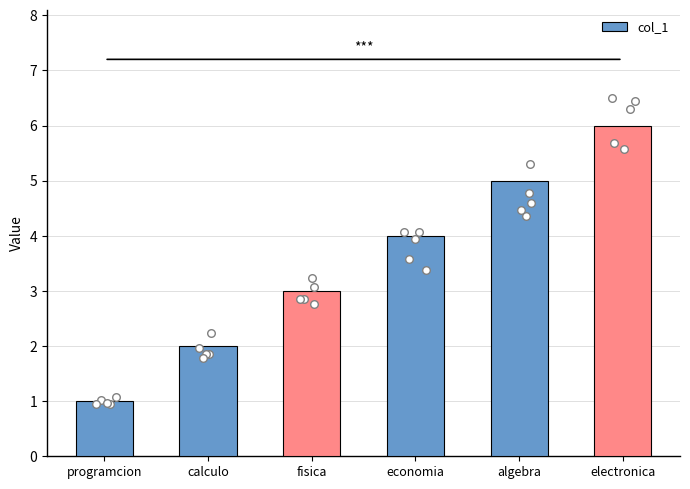

Between electronica and programcion, which is larger?

electronica